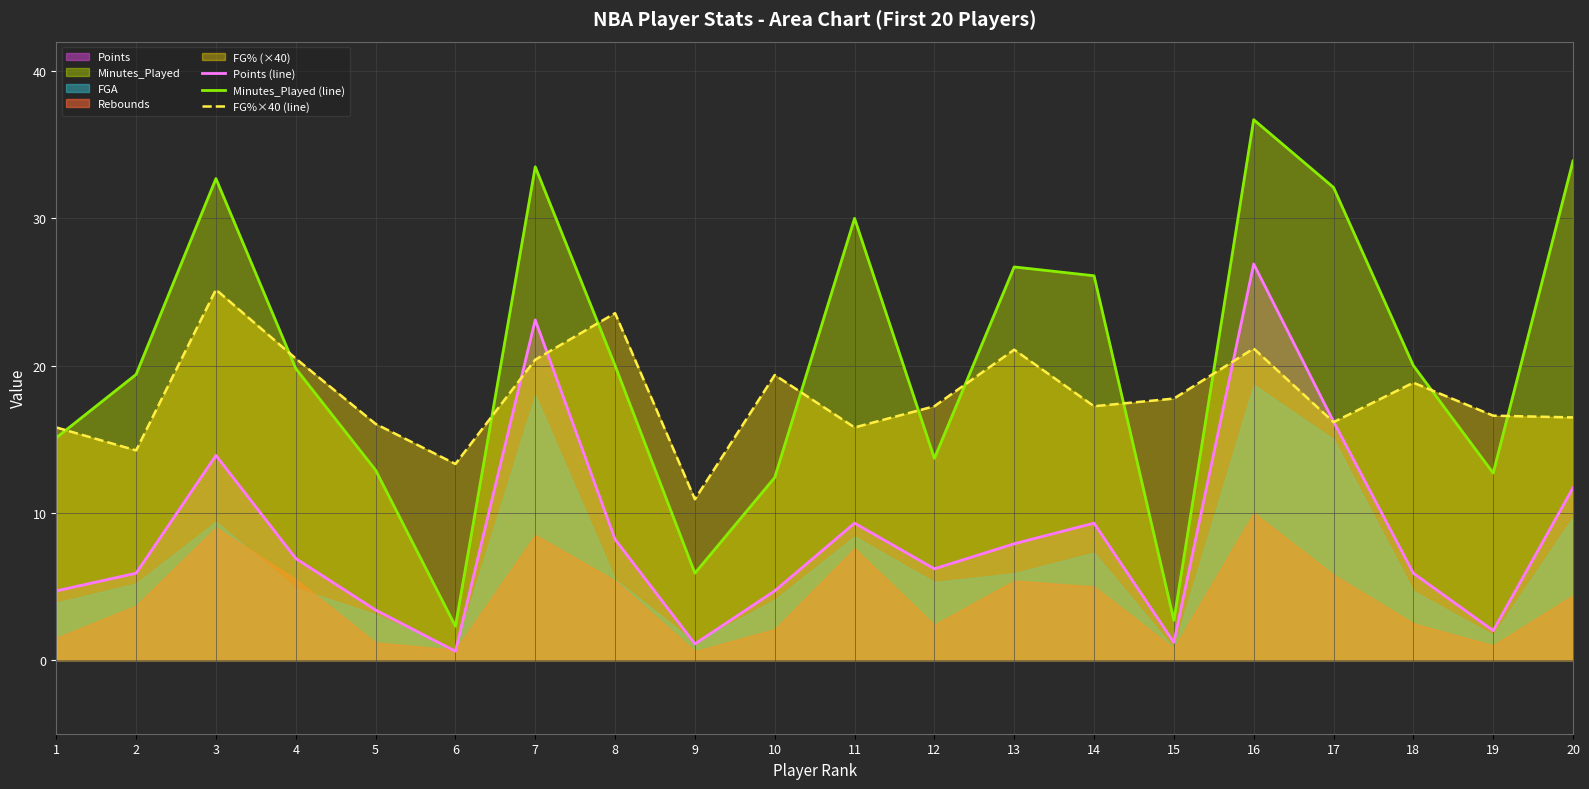

Read the Minutes_Played (line) value at 12.

13.7